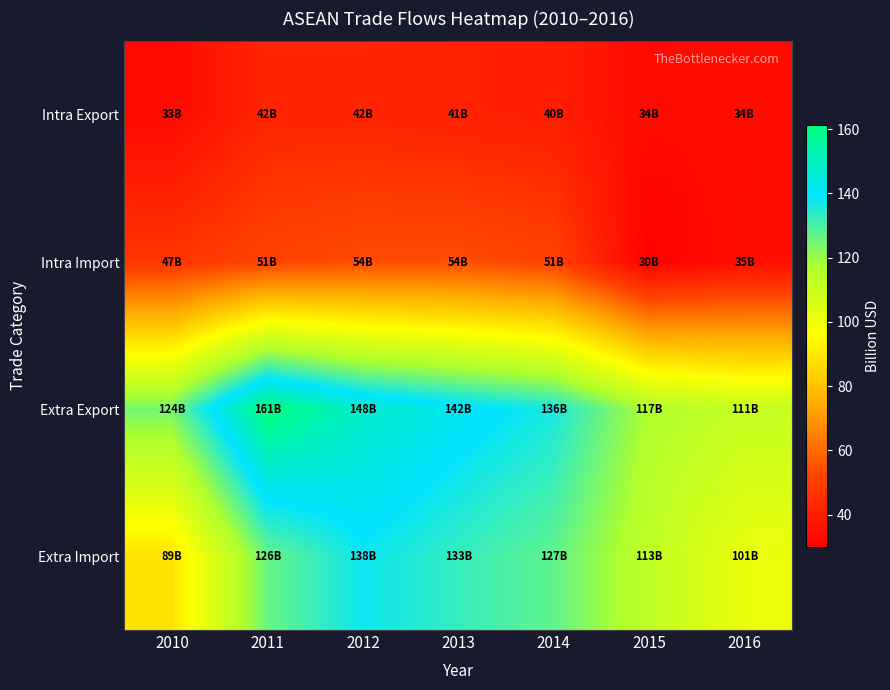

What is the maximum value shown in the chart?

161.4